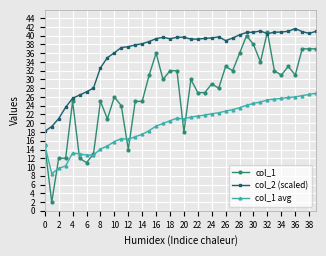

Rank the series by their average value, from highest to lowest.

col_2 (scaled), col_1, col_1 avg